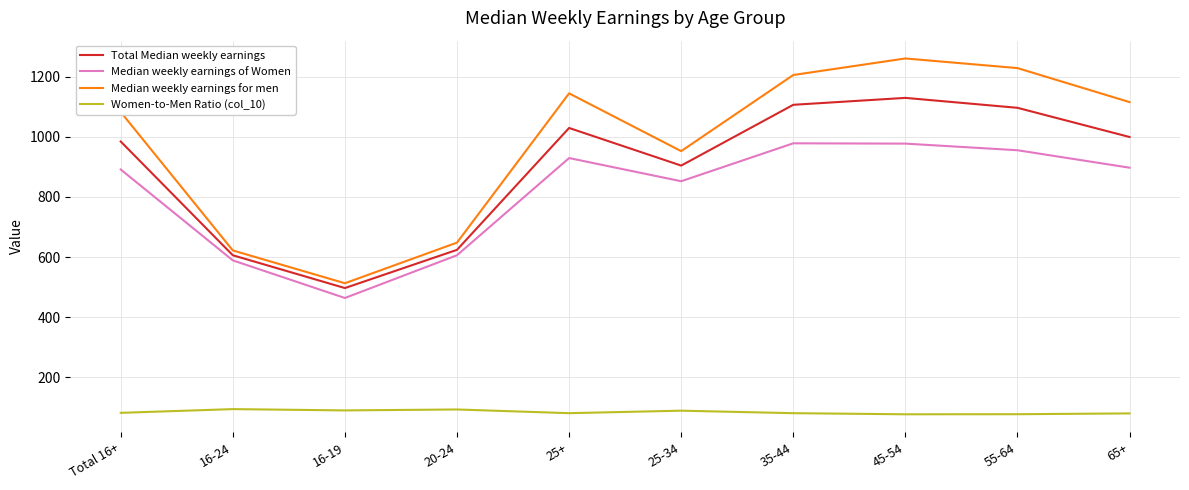

At how many categories does at least one series exceed 805?

7